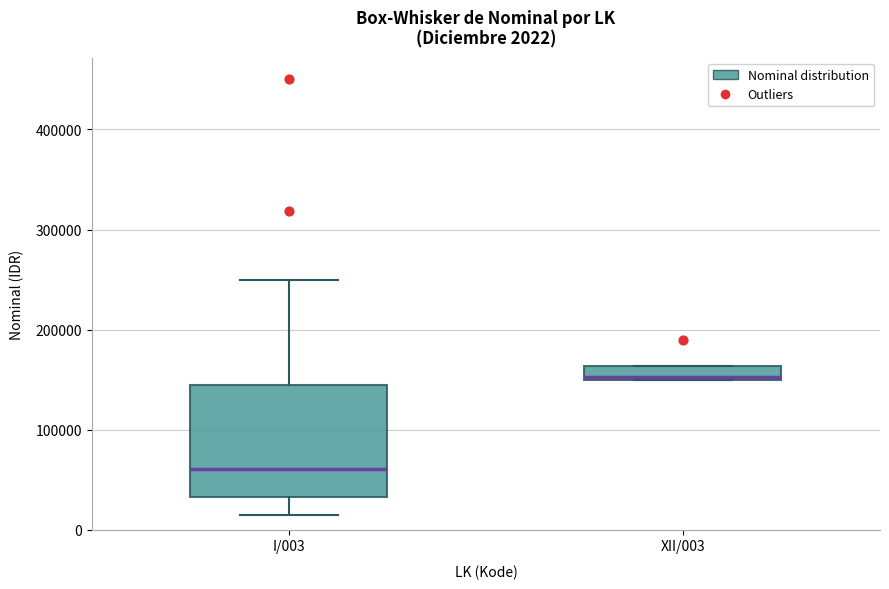

Which box has the highest median line?

XII/003